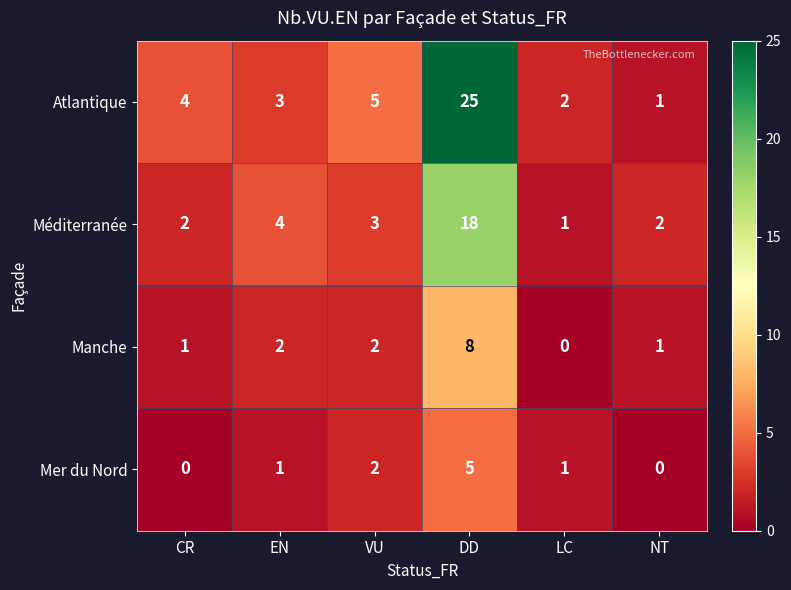

The value of Manche at DD is 8. True or false?

True